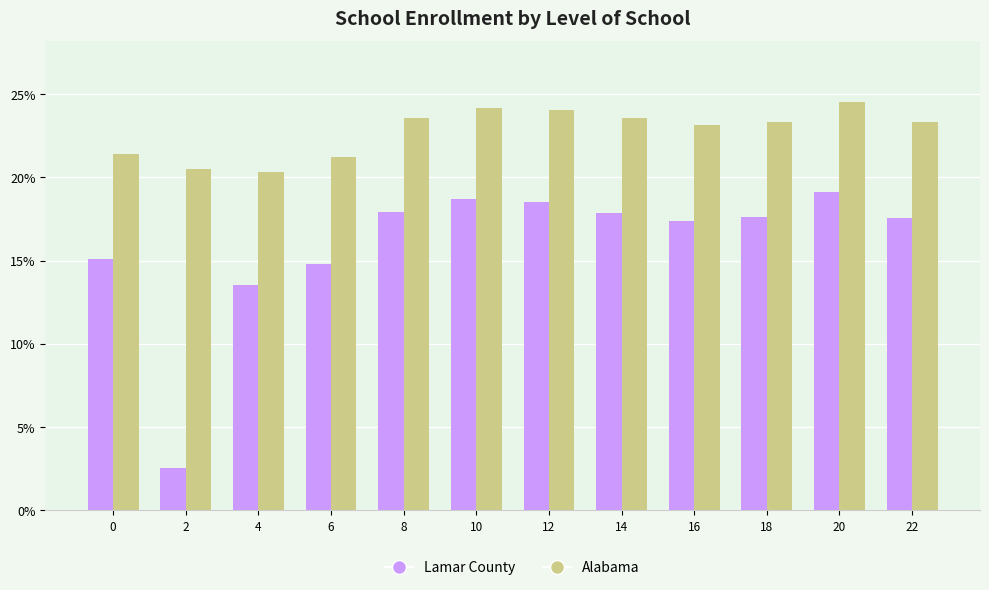

Between 4 and 14, which series saw the biggest shift?

Lamar County